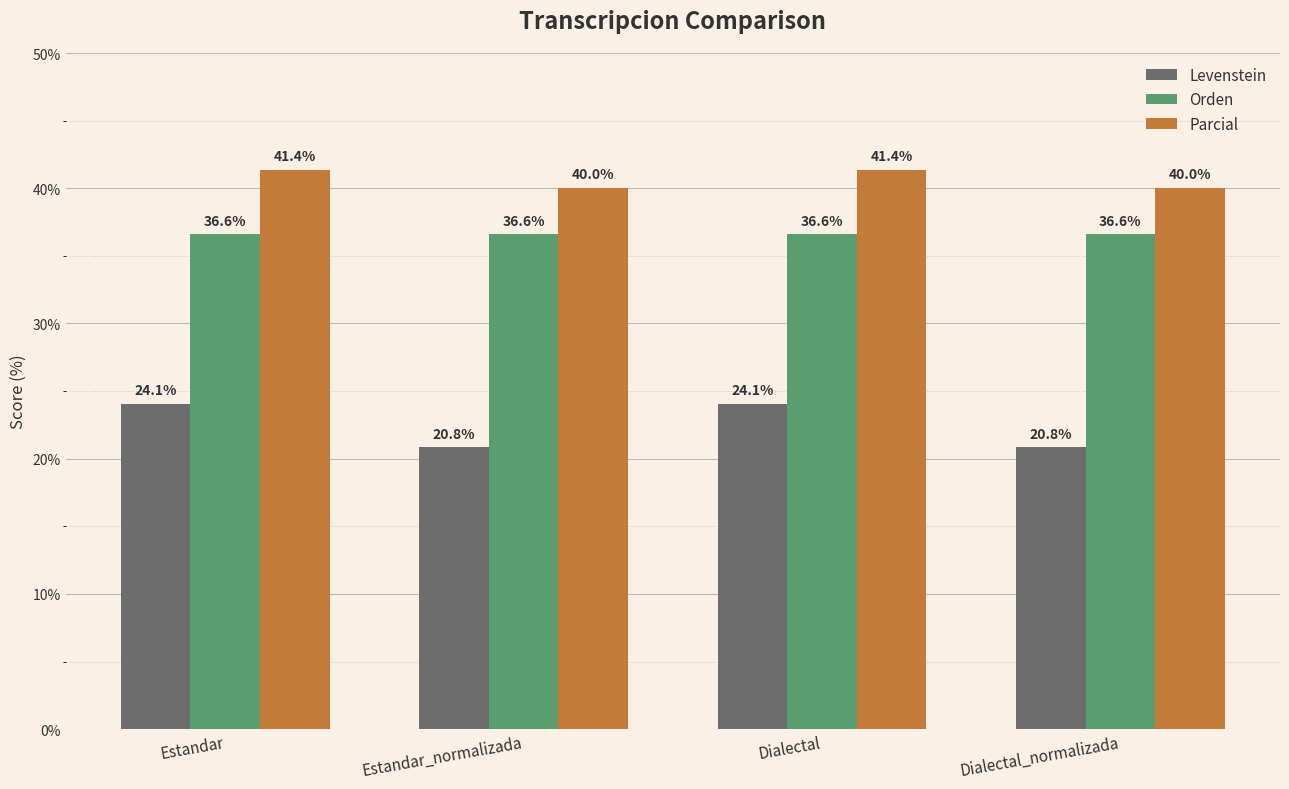

True or false: Levenstein has a value of 24.1 at Estandar.

True